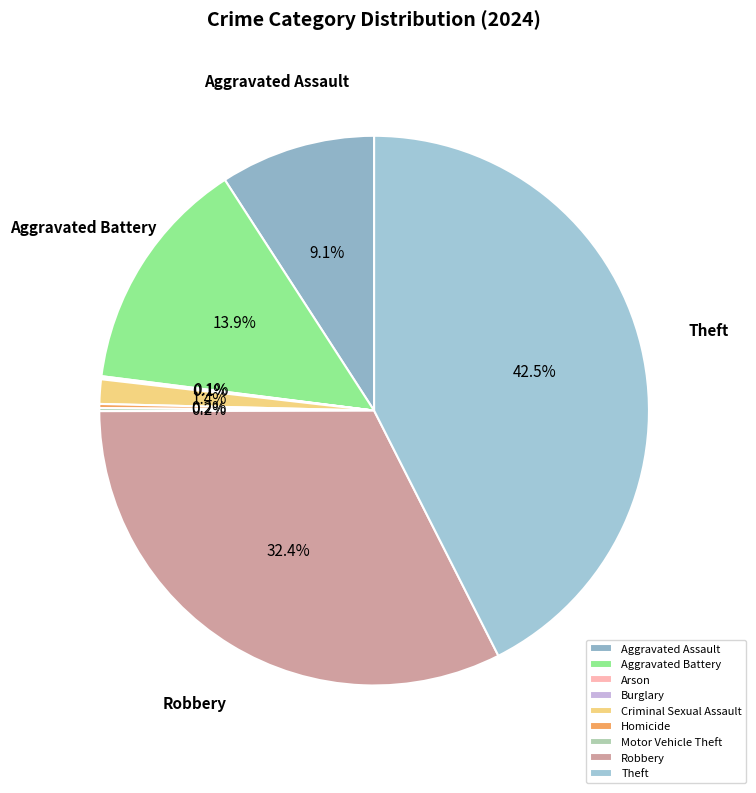

What percentage is the Robbery slice, to the nearest percent?

32%